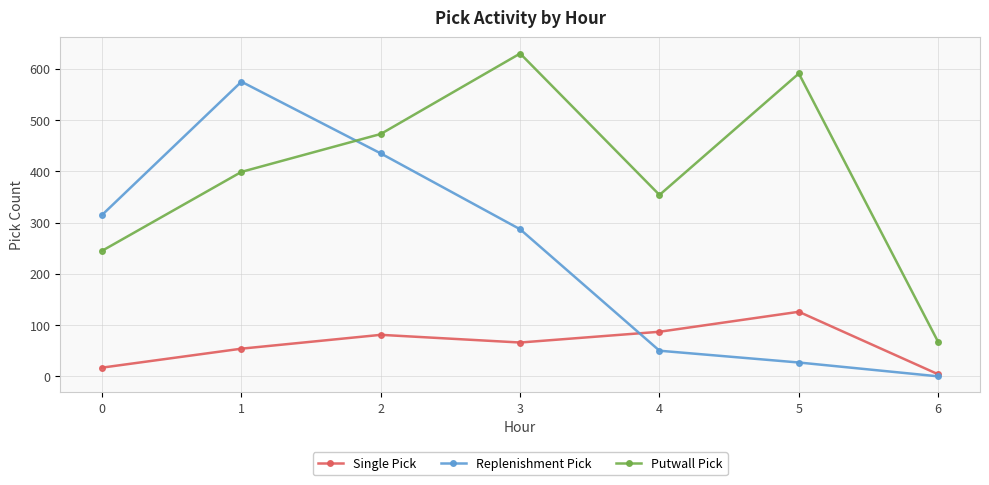

Is this an area chart (filled region under the line)?

No